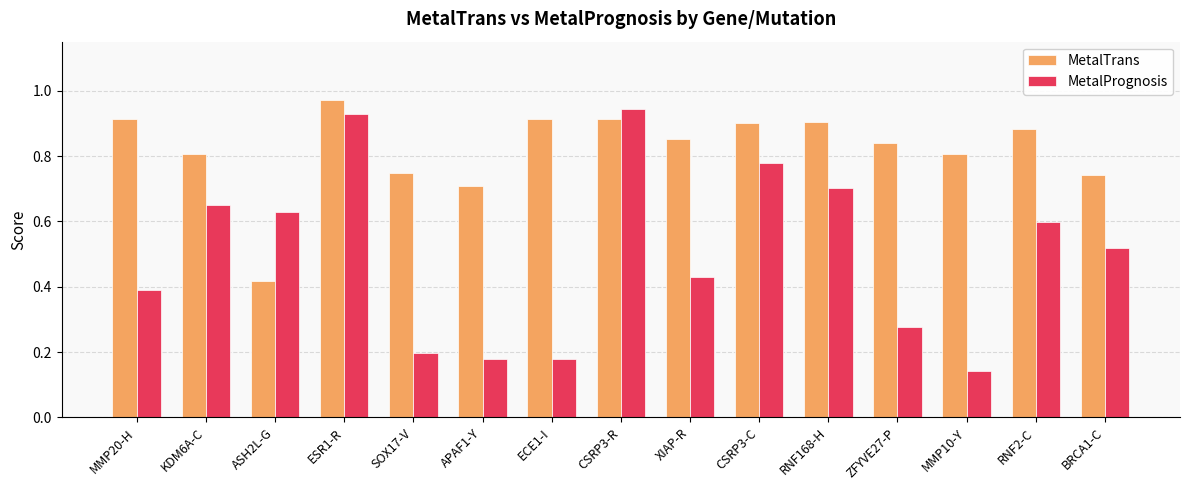

Which category has the lowest value across all series?

MMP10-Y